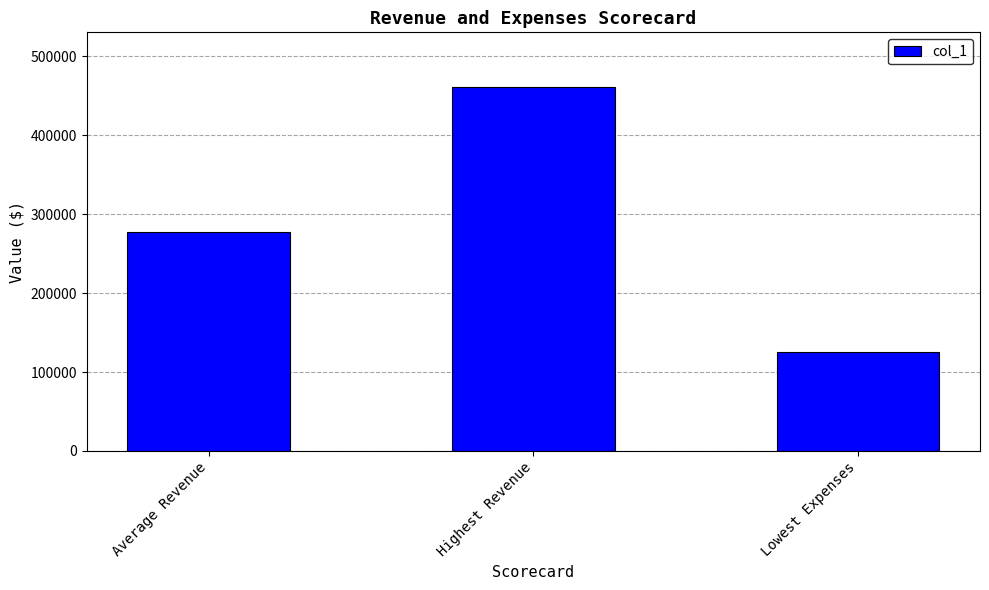

Reading left to right, list all the values displayed in this chart.

276986.5	461214.0	125319.0